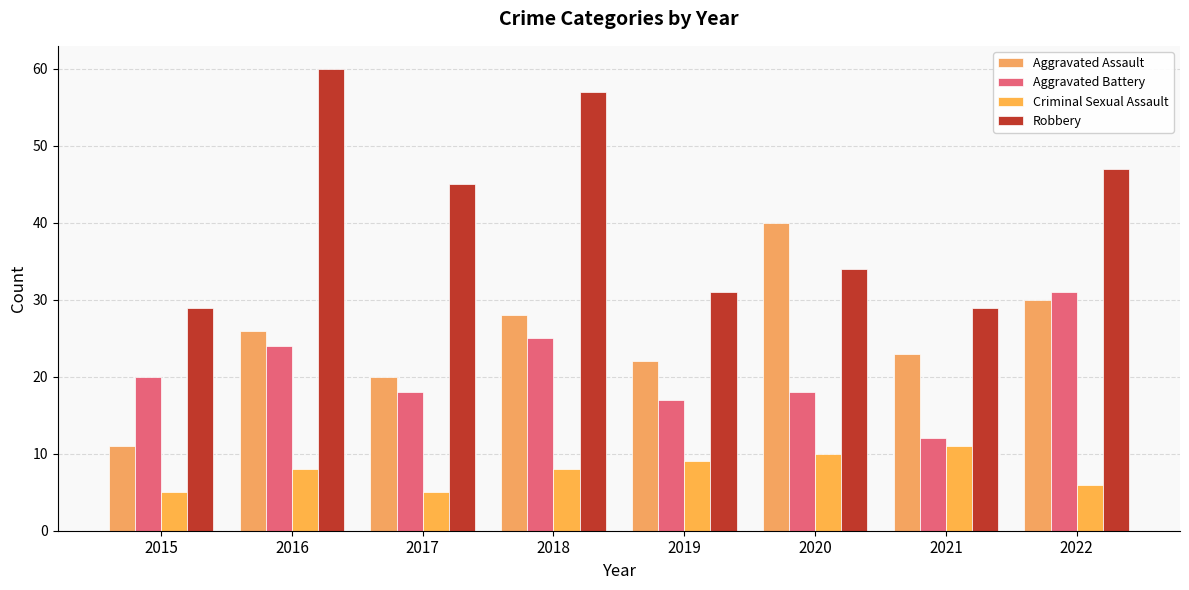

Where is Robbery nearest to the value 44?

2017